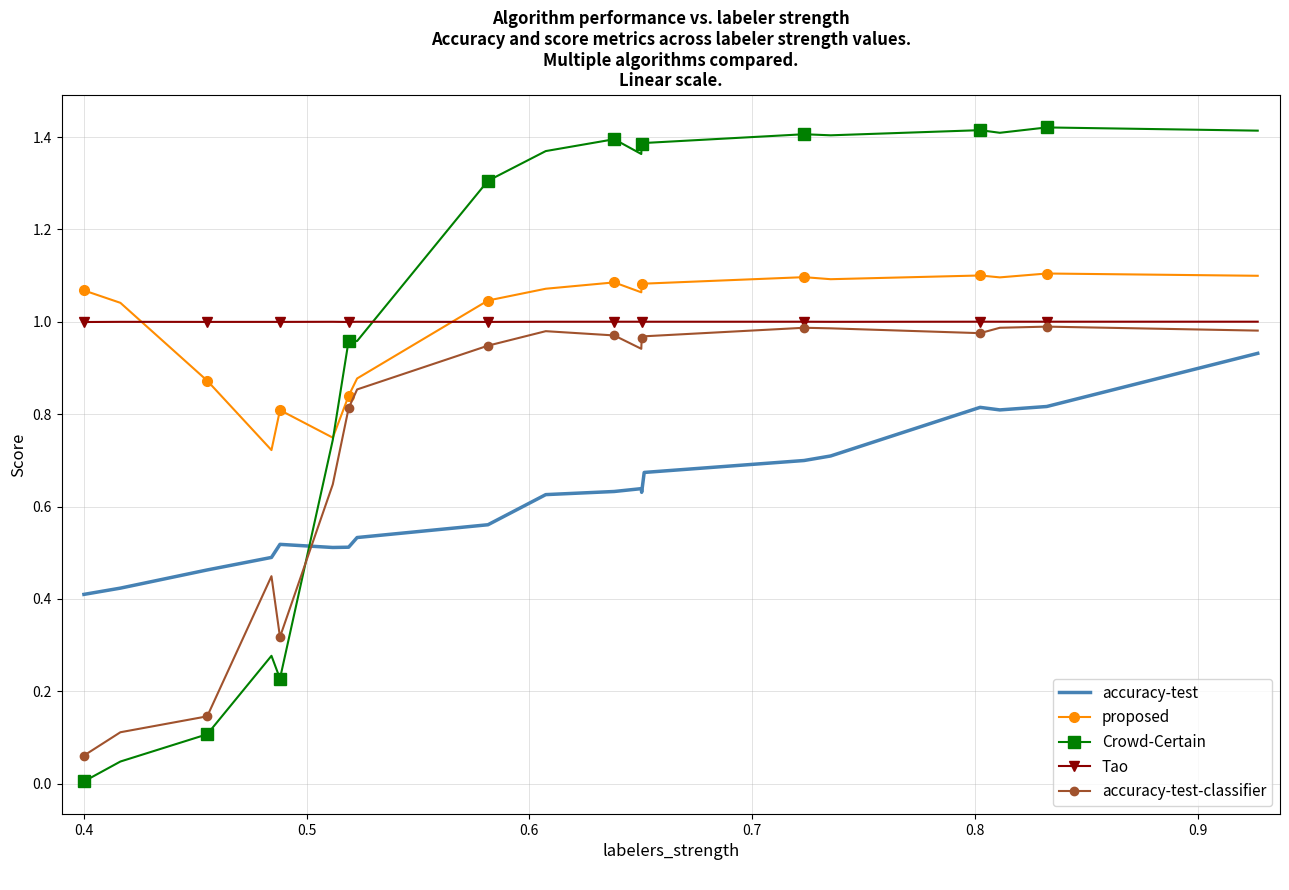

How many intersections are there between Crowd-Certain and accuracy-test?

1